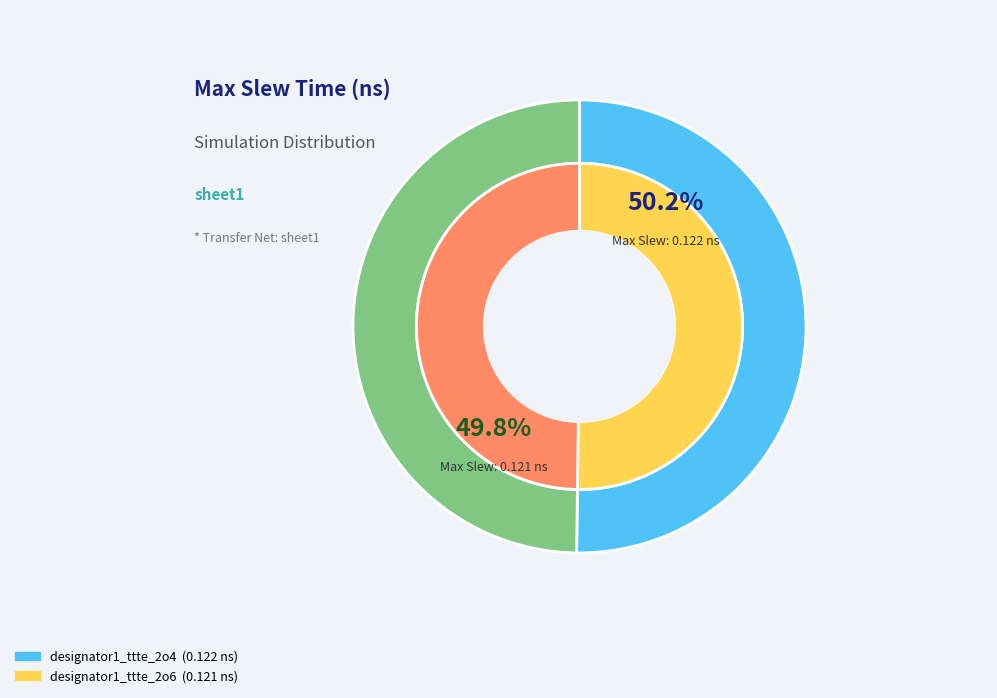

True or false: designator1_ttte_2o4 accounts for 50% of the total.

True